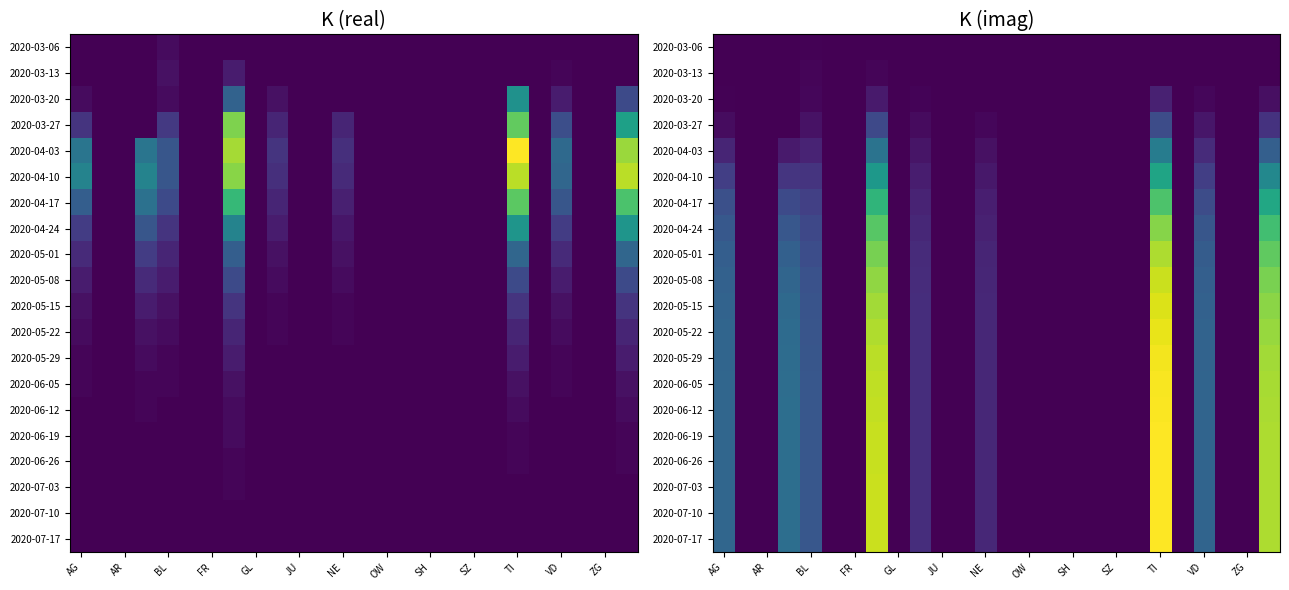

Which category has the lowest value across all series?

AG